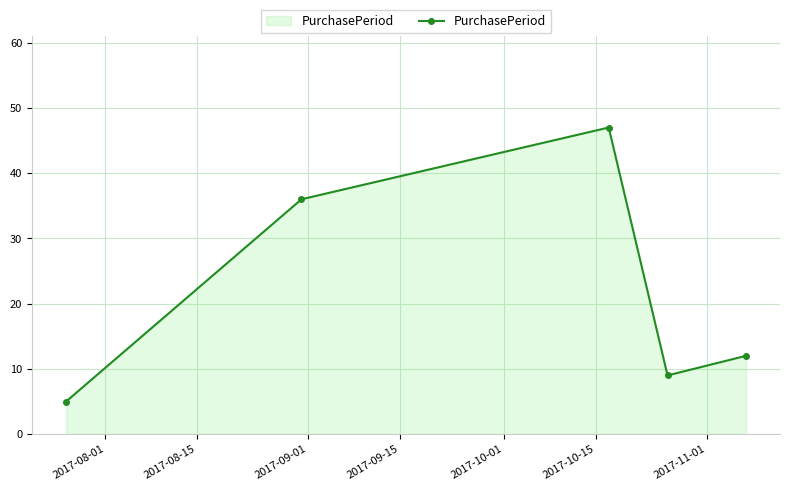

What is the difference between the second highest and minimum values?

31